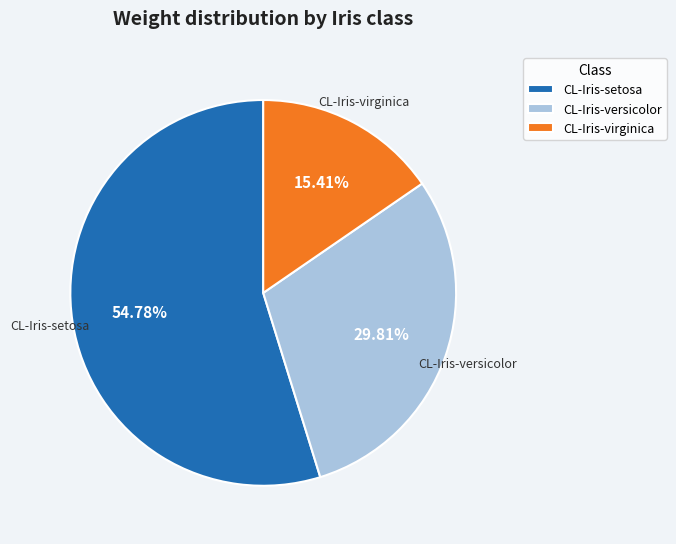

Which slice is the largest?

CL-Iris-setosa